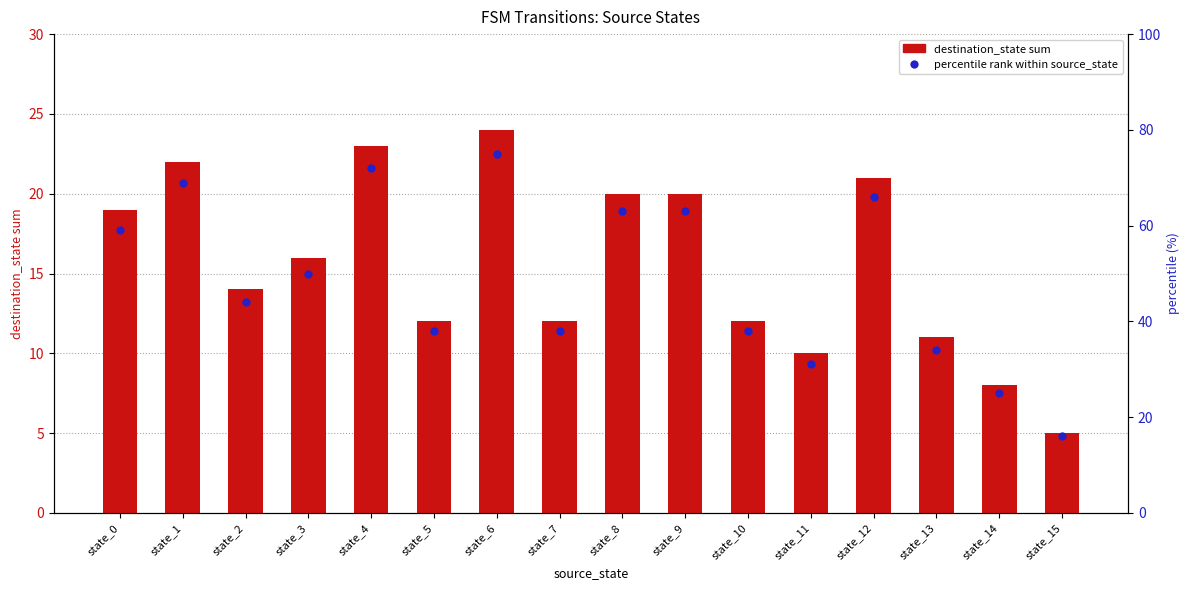

Which series contains the lowest Y value?

destination_state sum